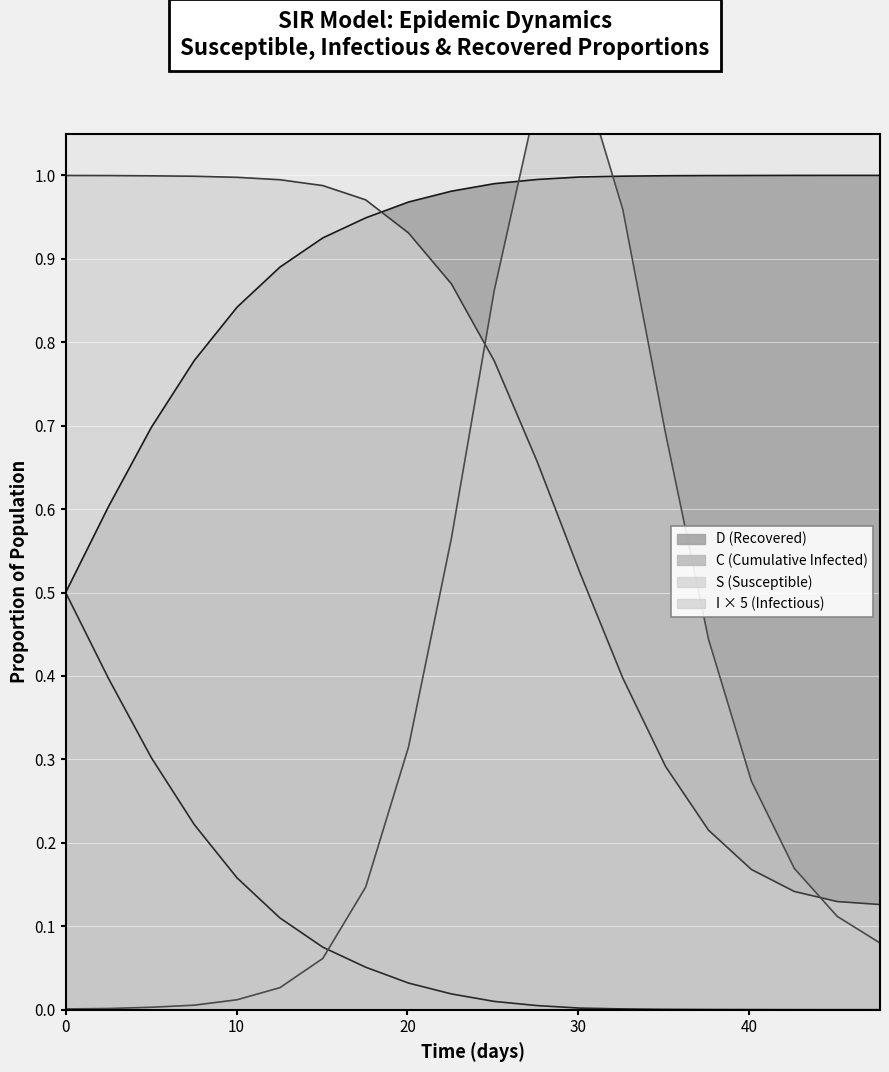

True or false: C (Cumulative Infected) and S (Susceptible) intersect in this chart.

False